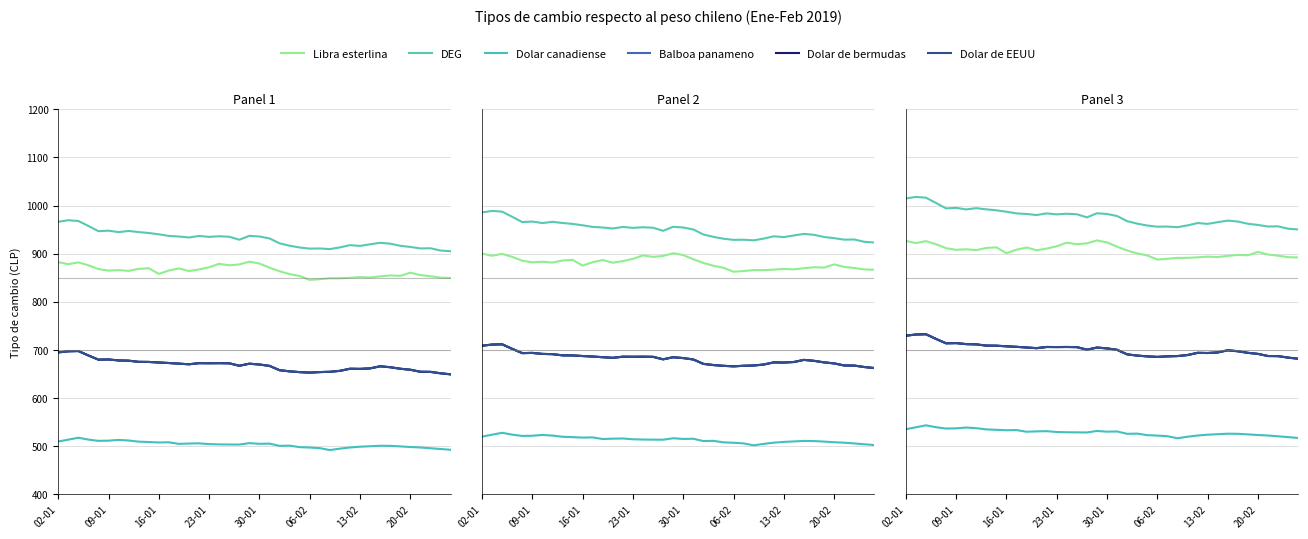

Count the number of data series in this chart.

6